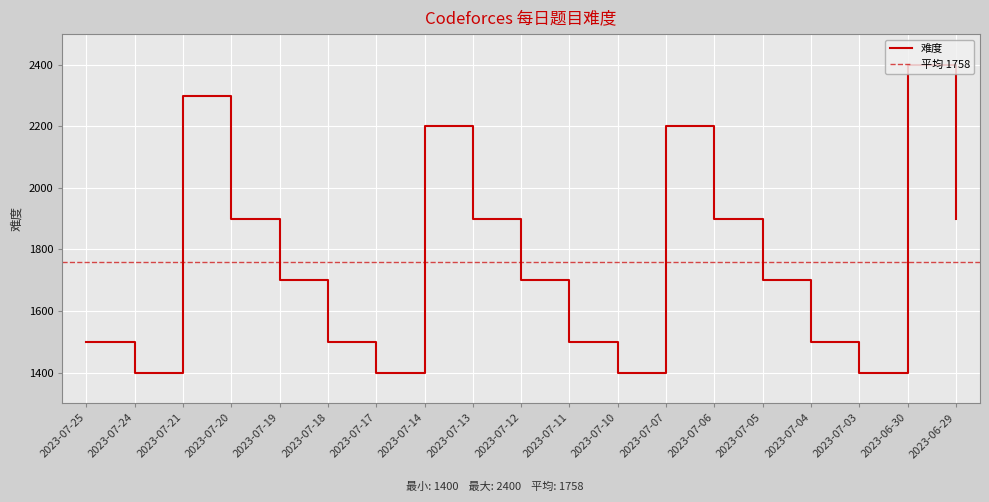

How many lines are shown in the chart?

1